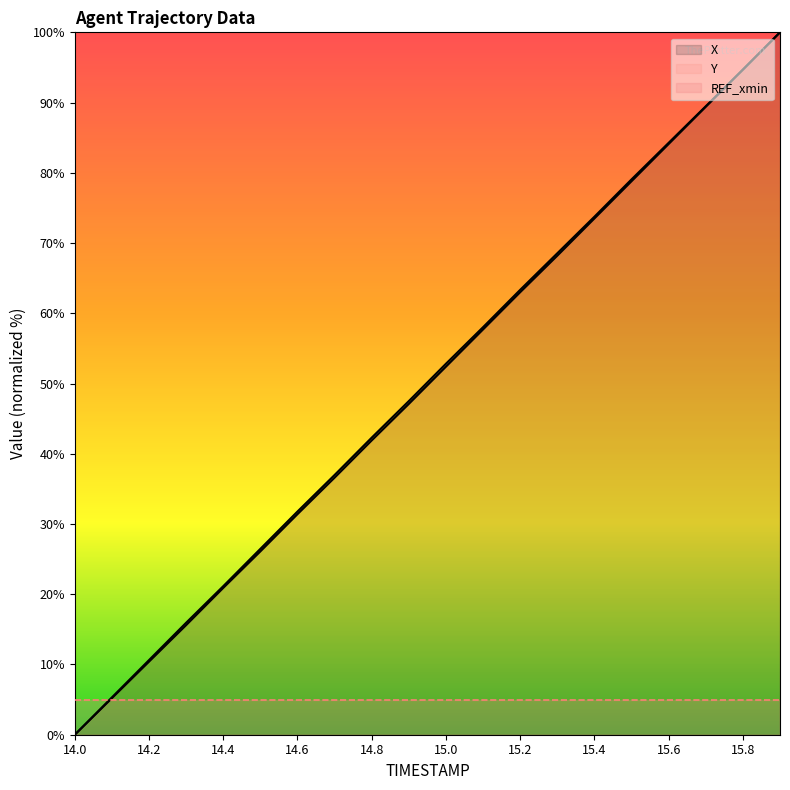

How many intersections are there between Y and X?

1